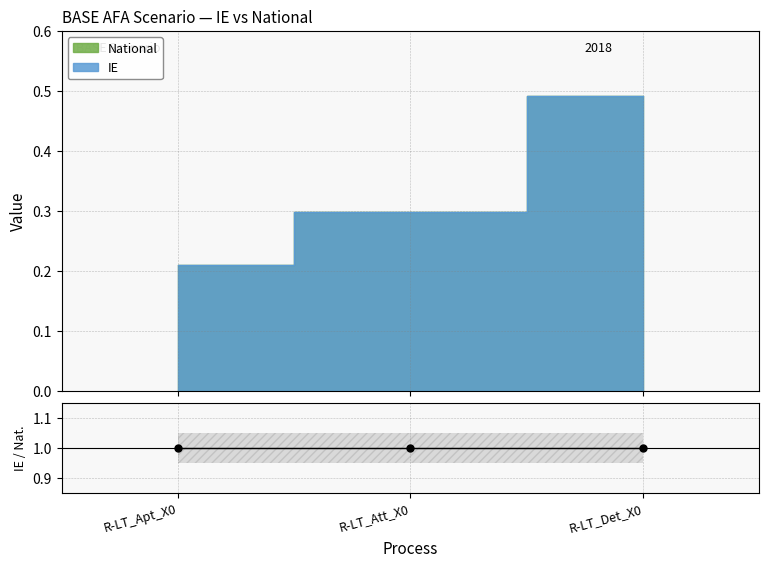

True or false: National has a value of 0.2 at R-LT_Apt_X0.

True